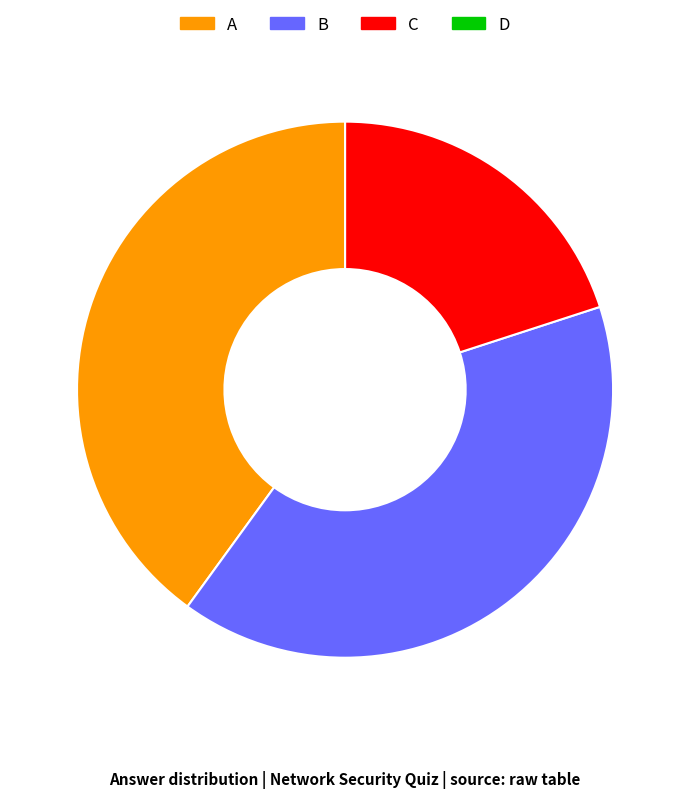

The B slice represents 40% of the pie. True or false?

True